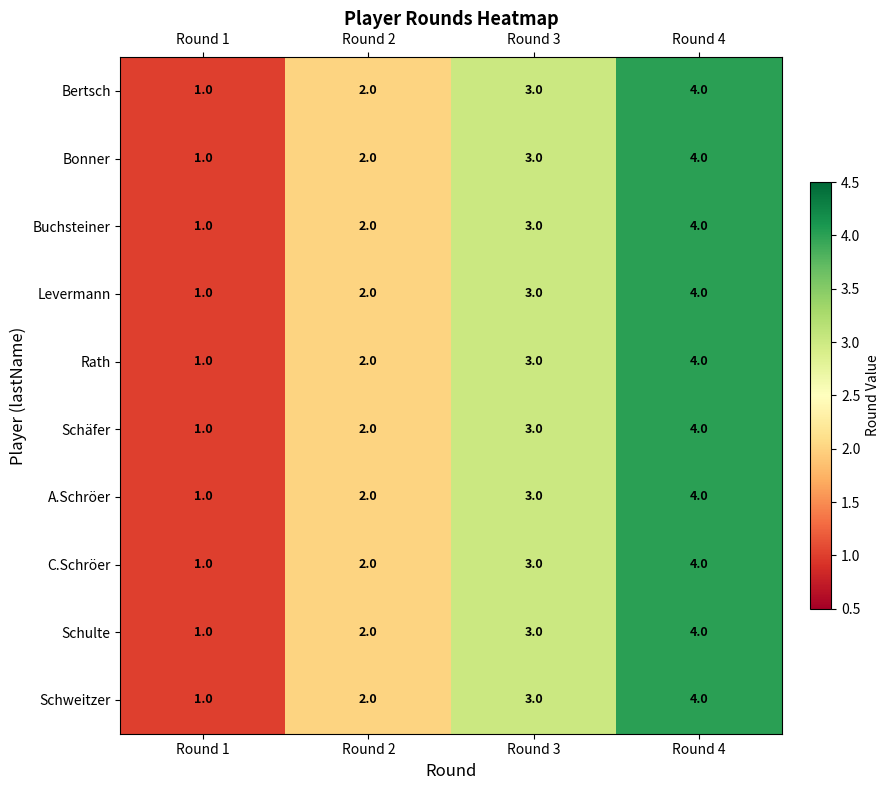

What is the sum of the Bonner values at Round 3 and Round 1?

4